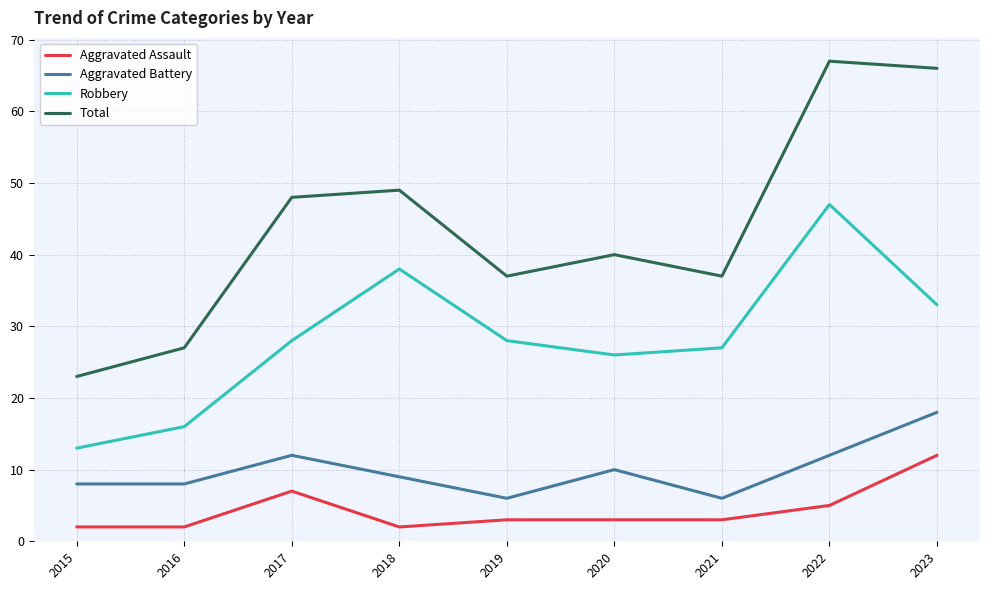

In Robbery, how many points are lower than both neighbors (excluding endpoints)?

1